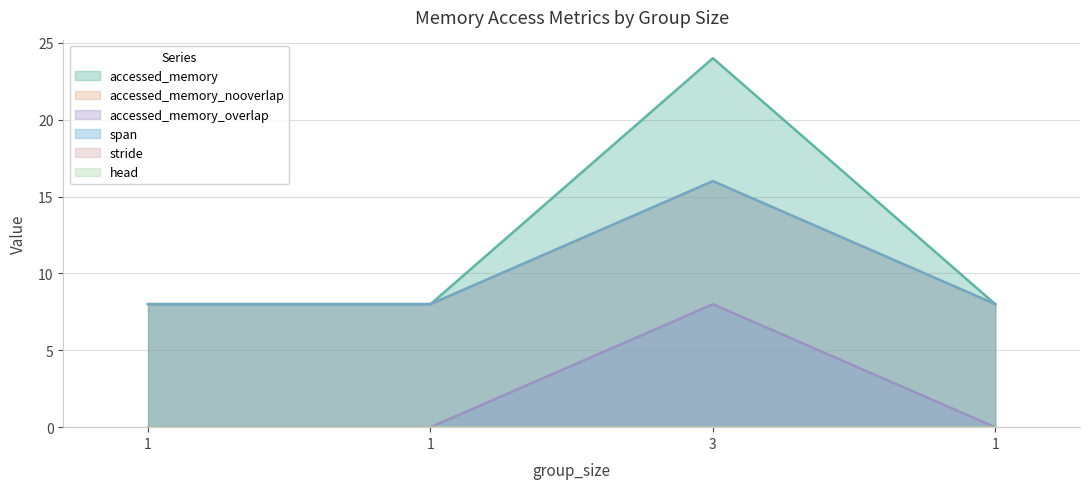

Does the chart display data point markers on the line(s)?

No